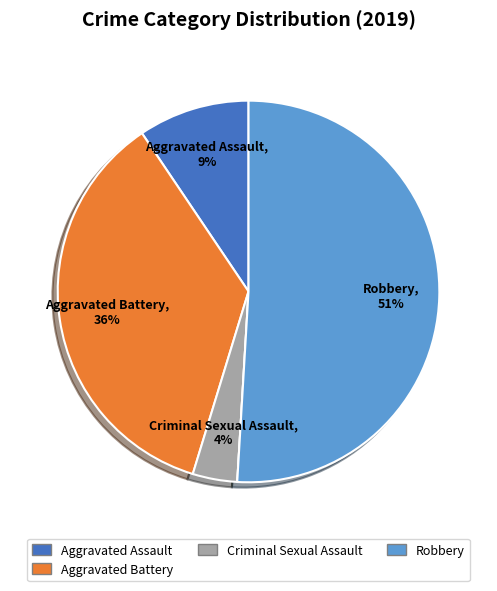

Is there a majority slice in this chart?

Yes